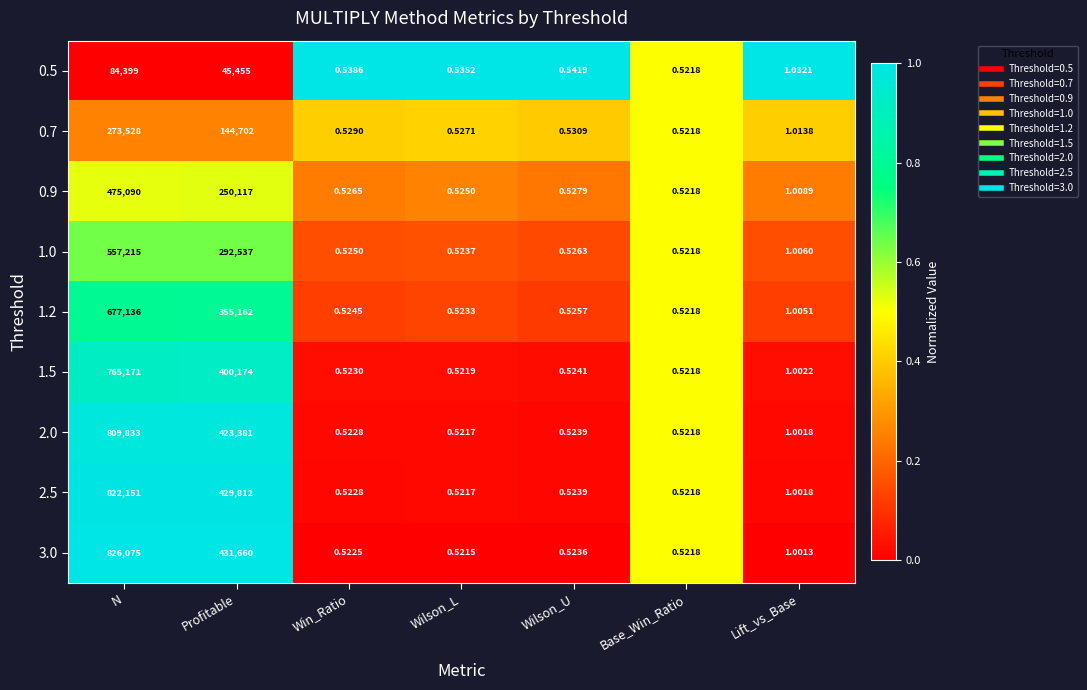

At which label is 1.5 closest to 382585?

Profitable